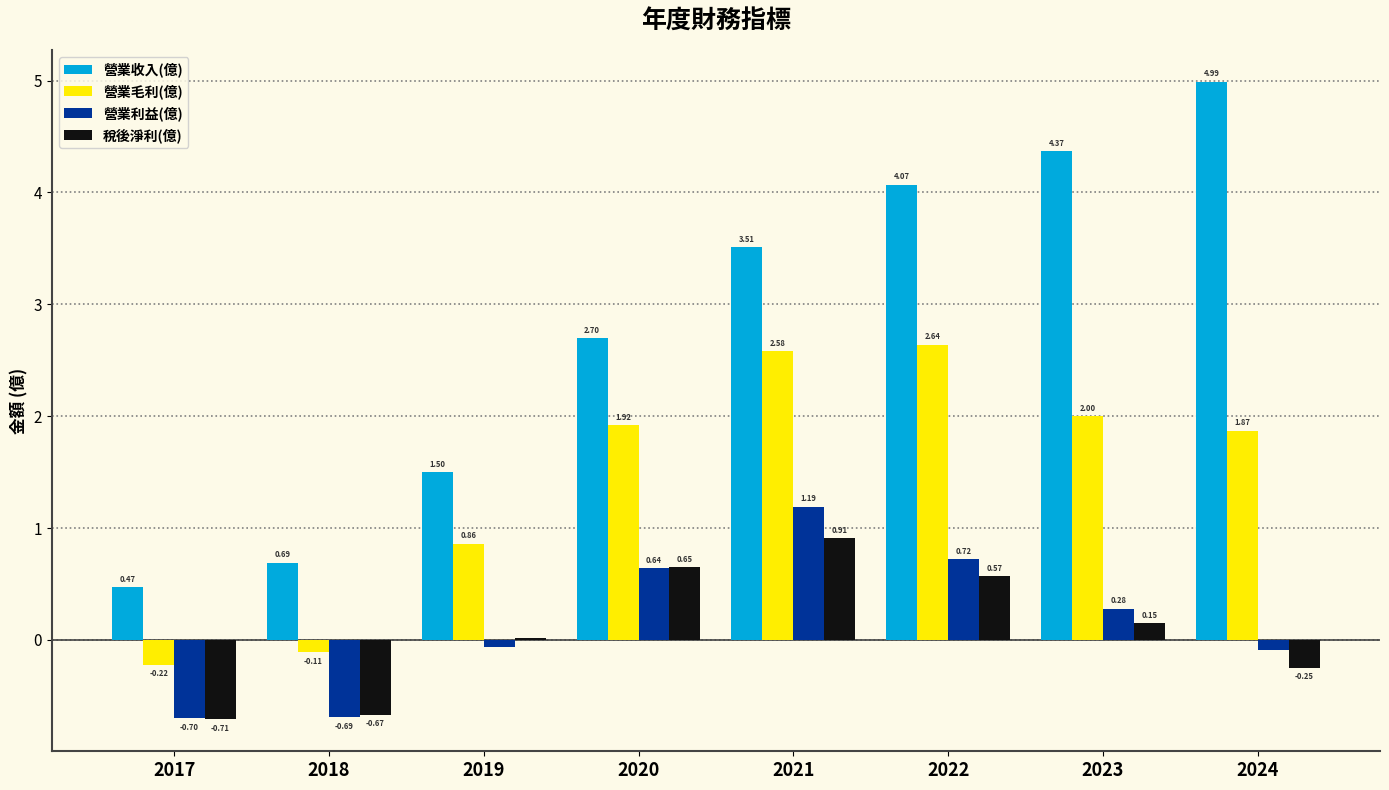

Which series has the largest total across all categories?

營業收入(億)